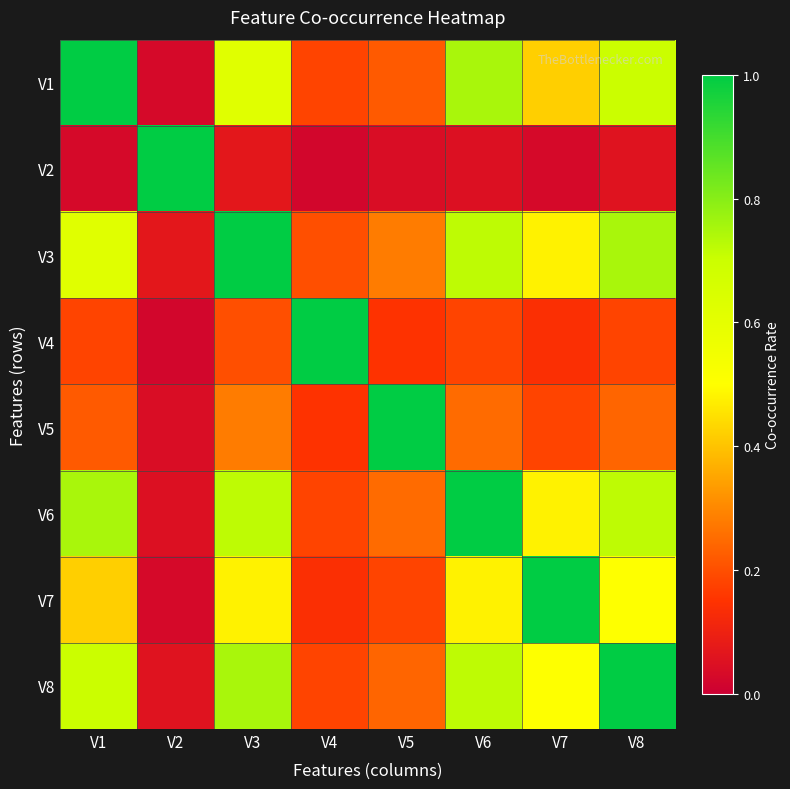

Reading left to right, extract all data points from this chart.

V1: V1=1.0	V2=0.0	V3=0.6	V4=0.2	V5=0.2	V6=0.8	V7=0.4	V8=0.7
V2: V1=0.0	V2=1.0	V3=0.1	V4=0.0	V5=0.0	V6=0.1	V7=0.0	V8=0.1
V3: V1=0.6	V2=0.1	V3=1.0	V4=0.2	V5=0.3	V6=0.7	V7=0.5	V8=0.8
V4: V1=0.2	V2=0.0	V3=0.2	V4=1.0	V5=0.1	V6=0.2	V7=0.1	V8=0.2
V5: V1=0.2	V2=0.0	V3=0.3	V4=0.1	V5=1.0	V6=0.2	V7=0.2	V8=0.2
V6: V1=0.8	V2=0.1	V3=0.7	V4=0.2	V5=0.2	V6=1.0	V7=0.5	V8=0.7
V7: V1=0.4	V2=0.0	V3=0.5	V4=0.1	V5=0.2	V6=0.5	V7=1.0	V8=0.5
V8: V1=0.7	V2=0.1	V3=0.8	V4=0.2	V5=0.2	V6=0.7	V7=0.5	V8=1.0